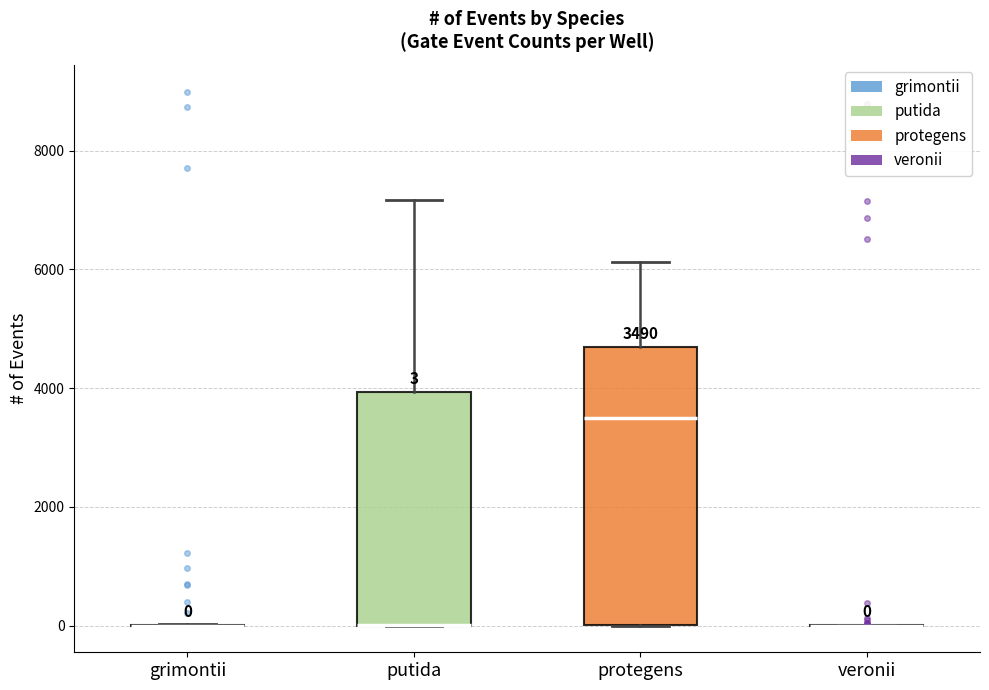

Which box is the tallest, from its lower edge to its upper edge?

protegens